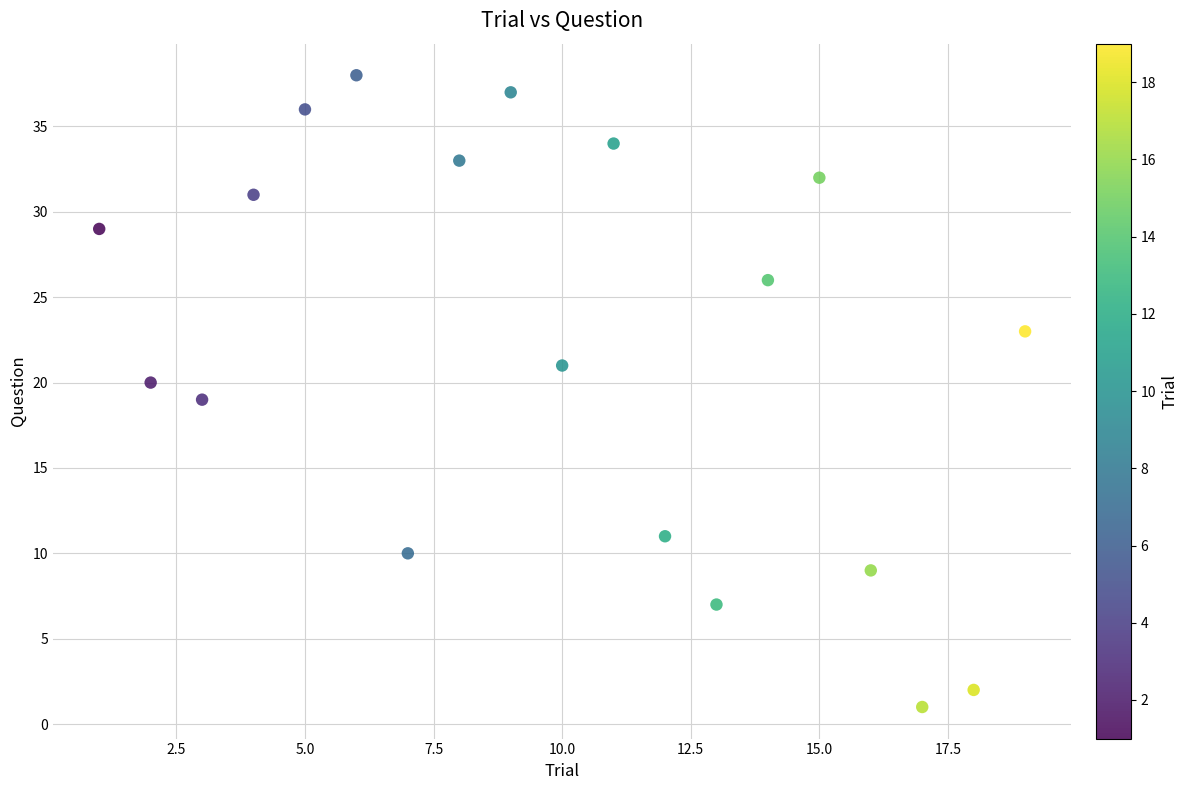

What is the range of Y values (max minus min)?

37